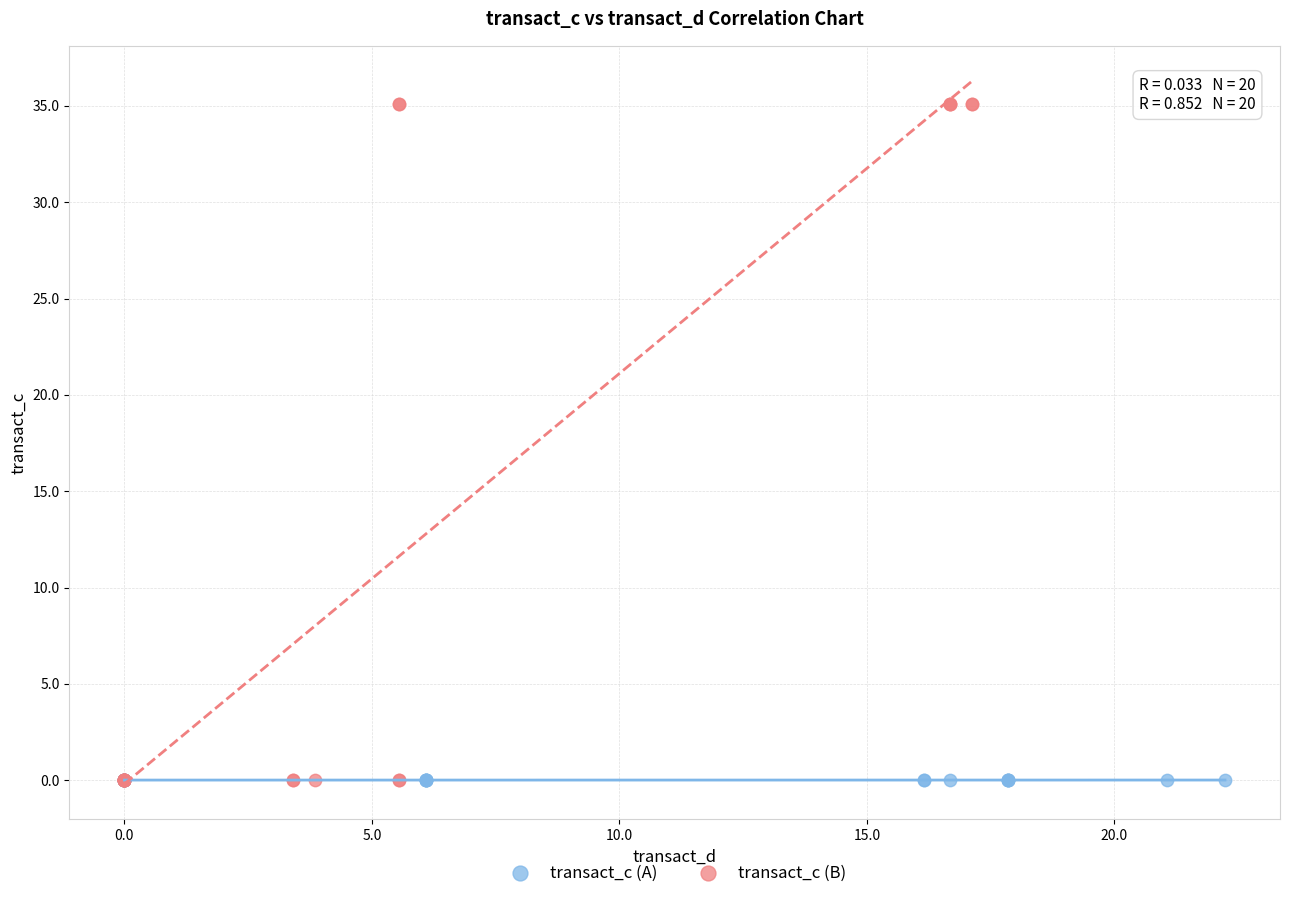

Which series has the widest spread of Y values?

transact_c (B)